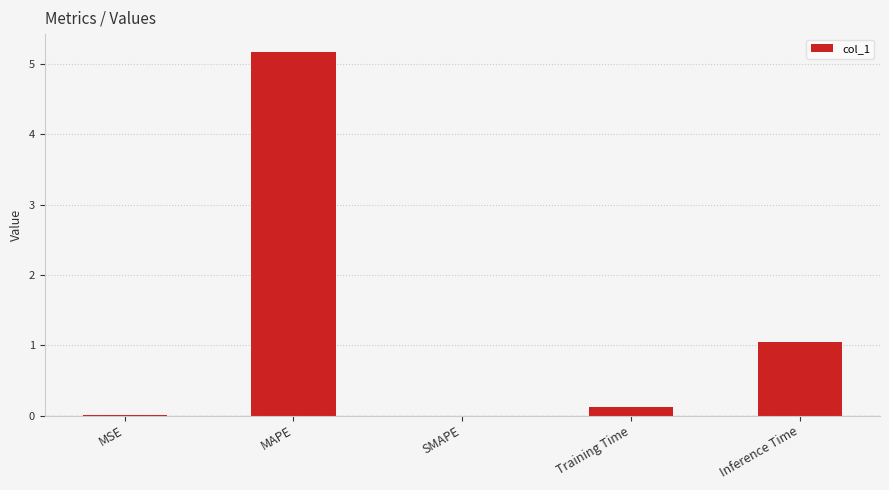

At which label is the value closest to 2?

Inference Time